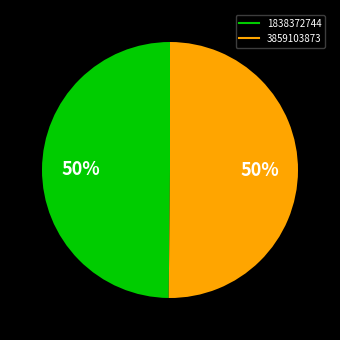

True or false: 3859103873 accounts for 36% of the total.

False